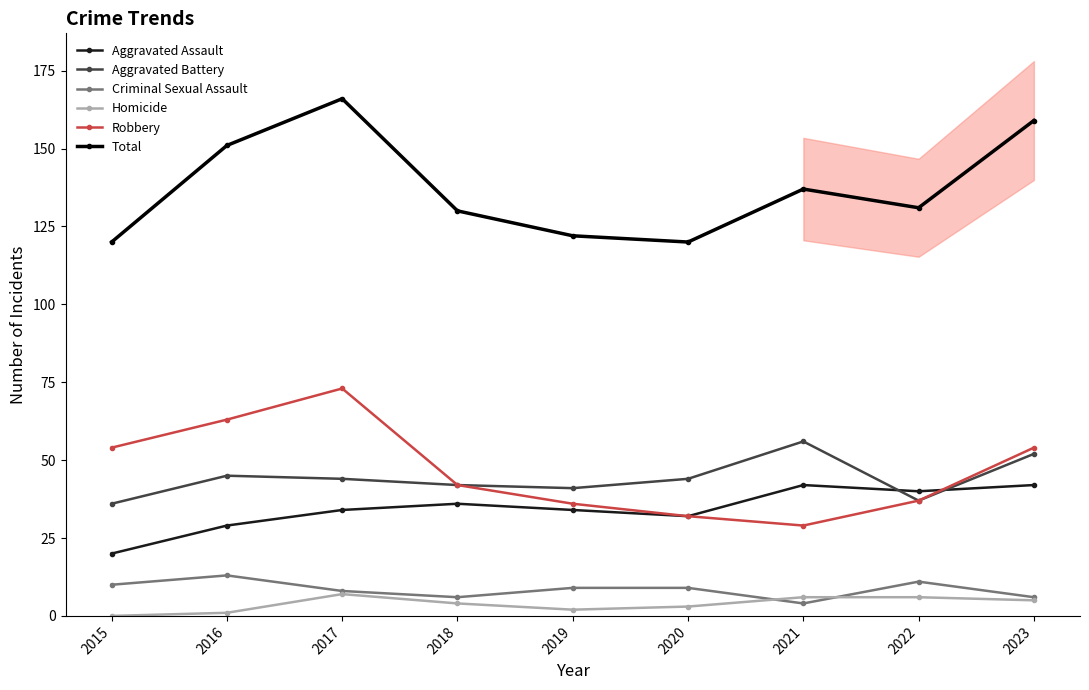

Is this an area chart (filled region under the line)?

No